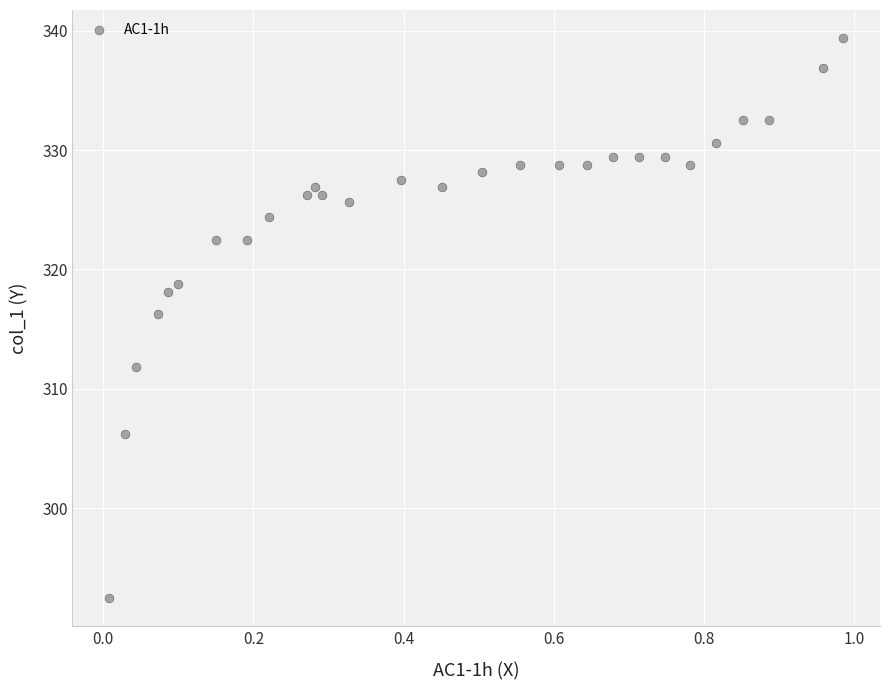

What is the range of X values (max minus min)?

1.0